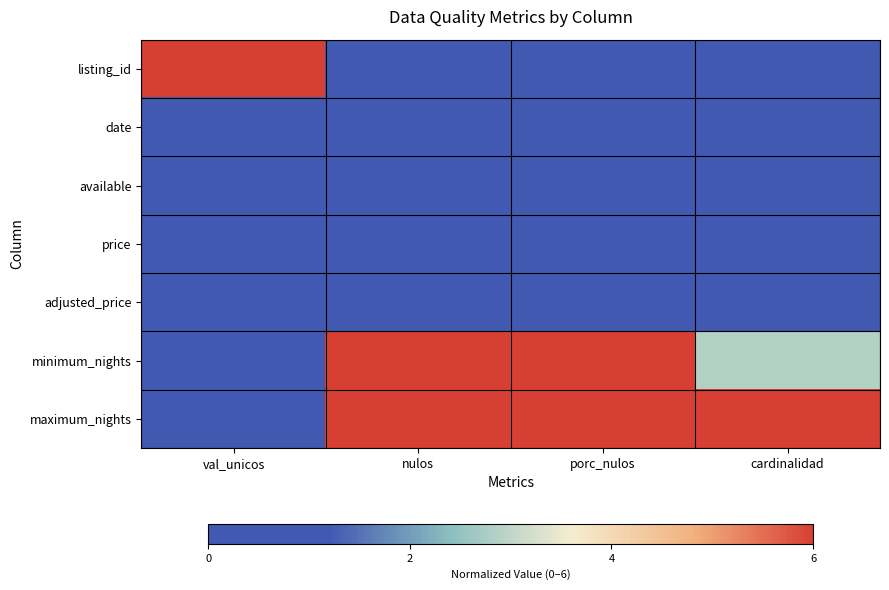

Which series changed the most between val_unicos and porc_nulos?

listing_id